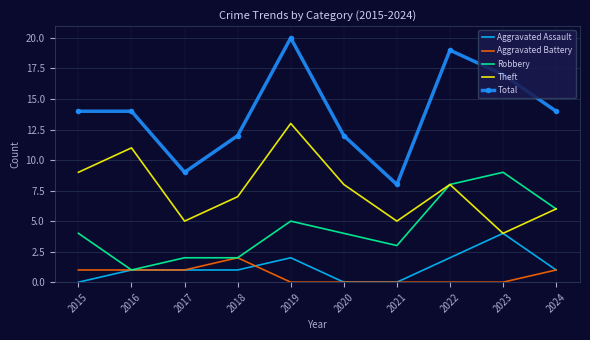

What is the sum of all Aggravated Battery values?

6